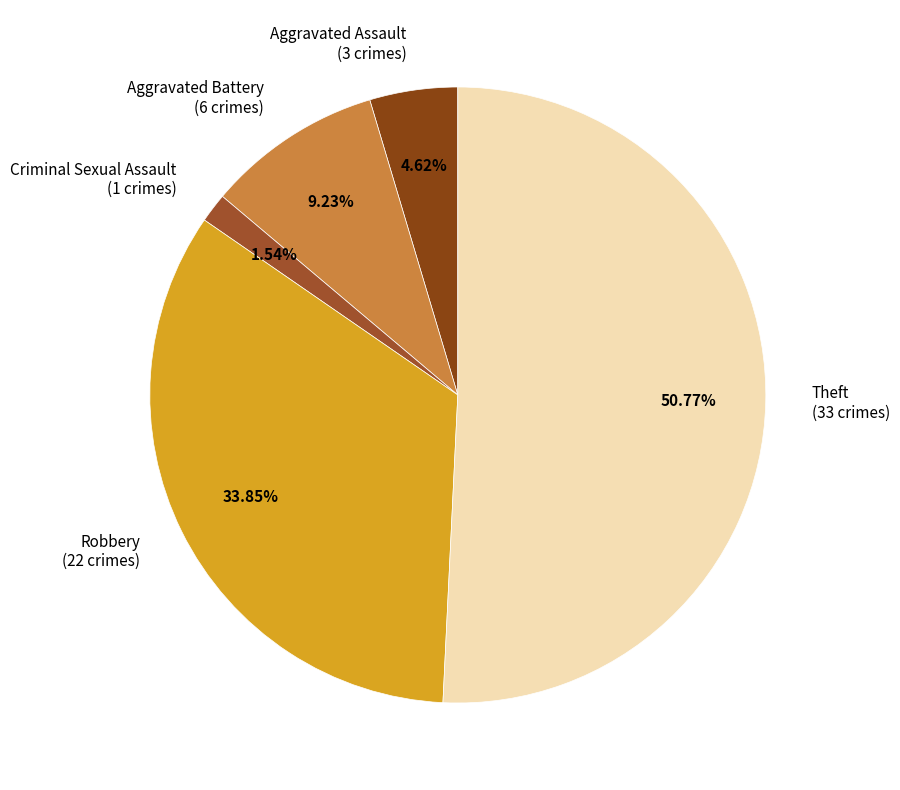

The Aggravated Assault slice represents 5% of the pie. True or false?

True